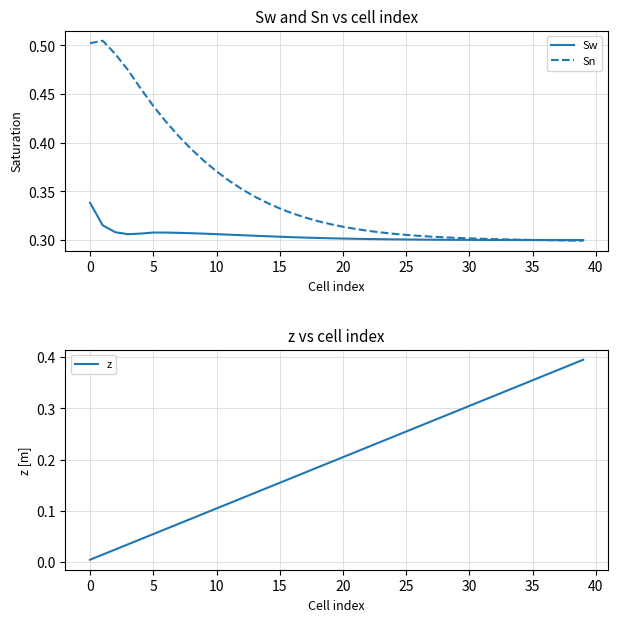

Is it true that z equals 0.1 at 20?

False